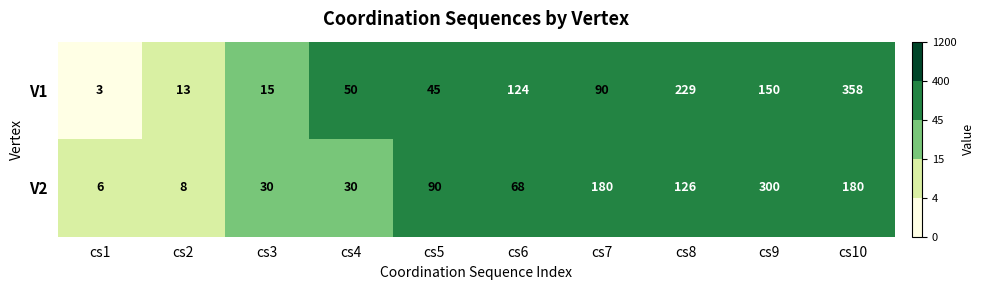

At which label is V1 closest to 180?

cs9